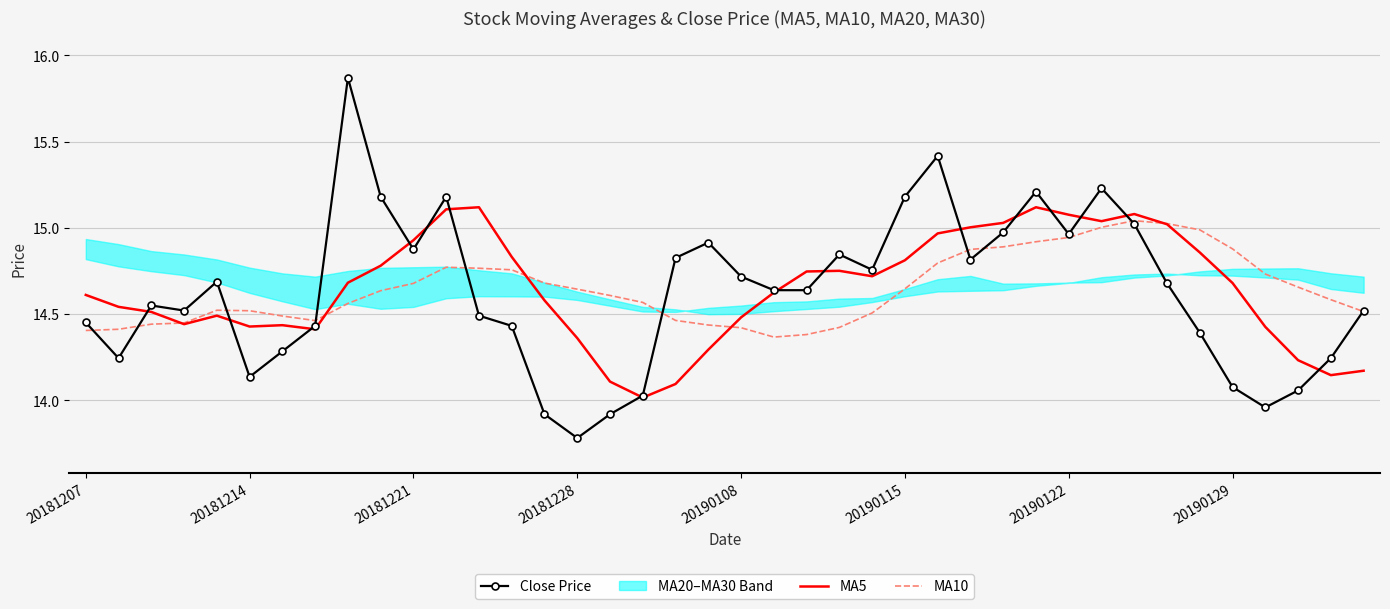

How many values in the Close Price series exceed 14?

36